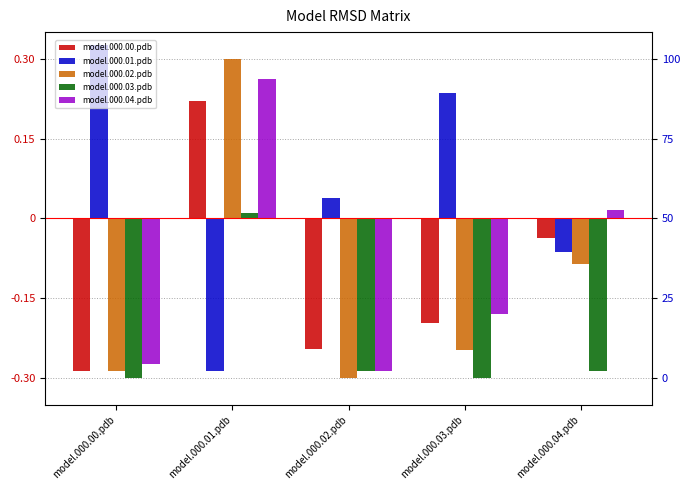

What is the total value across all series at model.000.03.pdb?

-0.7